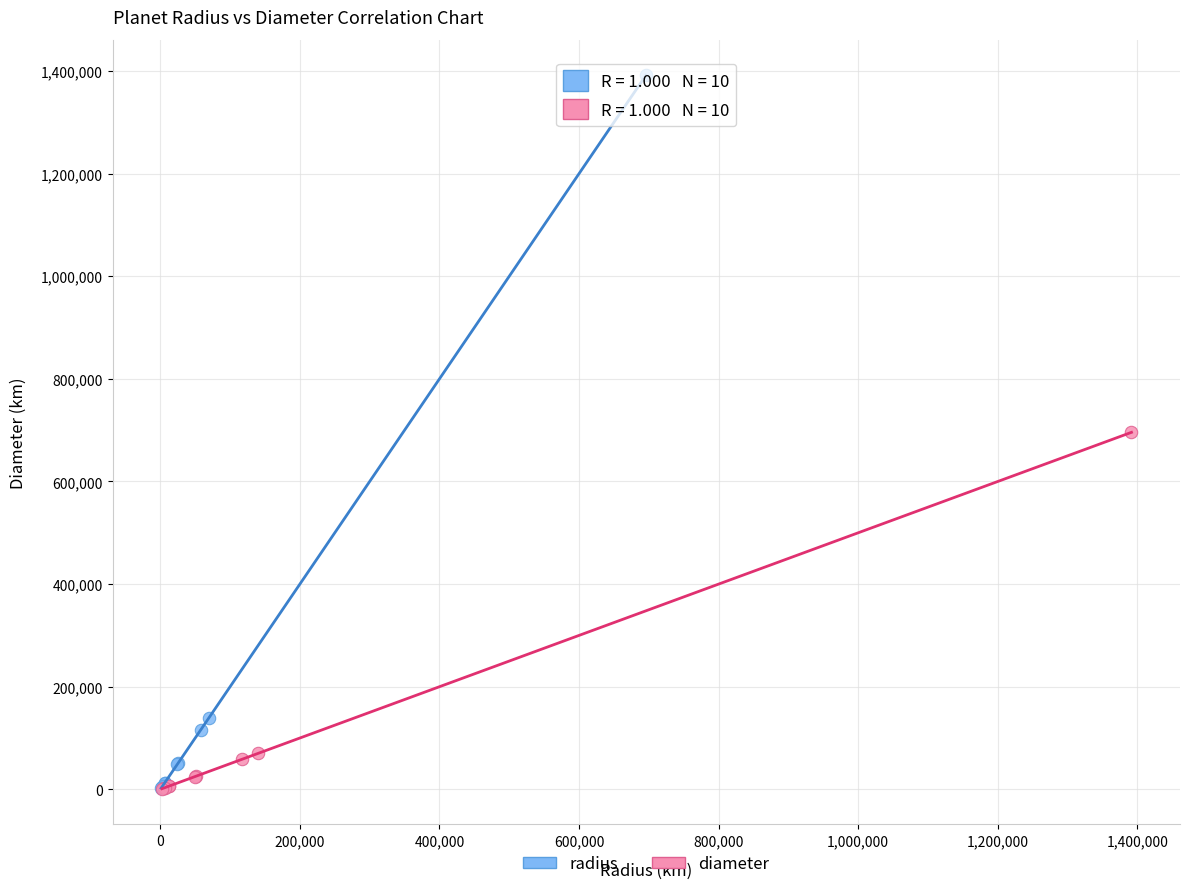

Which series contains the highest Y value?

radius